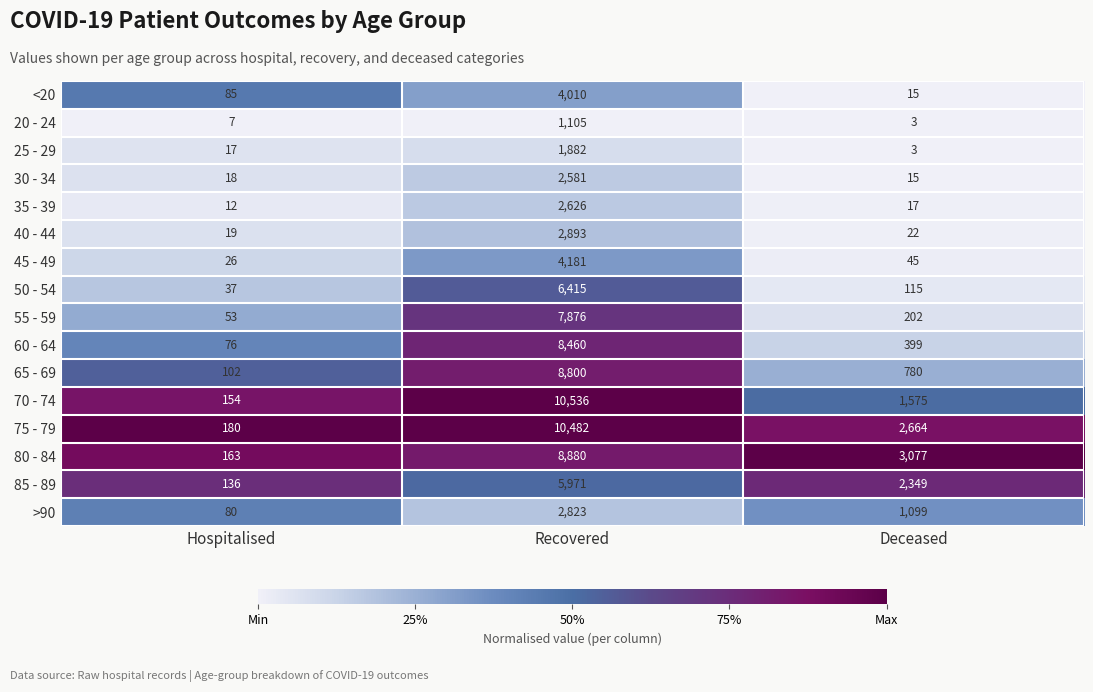

Rank the series by their maximum value, from lowest to highest.

20 - 24, 25 - 29, 30 - 34, 35 - 39, >90, 40 - 44, <20, 45 - 49, 85 - 89, 50 - 54, 55 - 59, 60 - 64, 65 - 69, 80 - 84, 75 - 79, 70 - 74